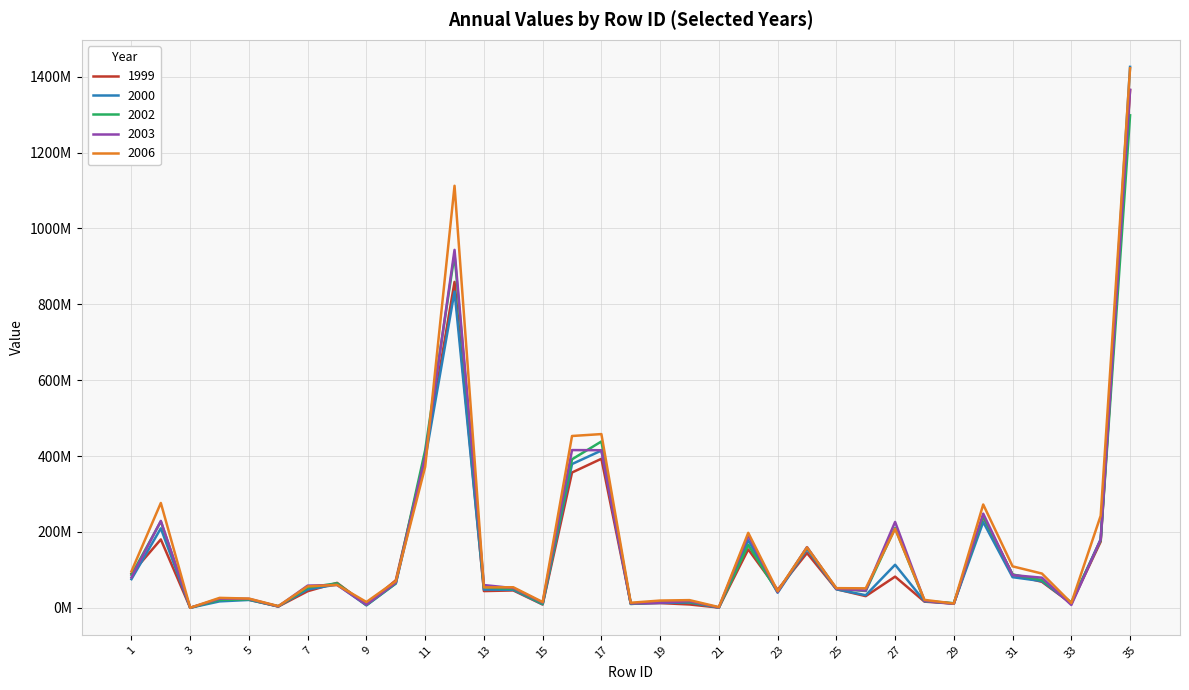

What is the difference between the maximum and minimum values in the 2003 series?

1365600000